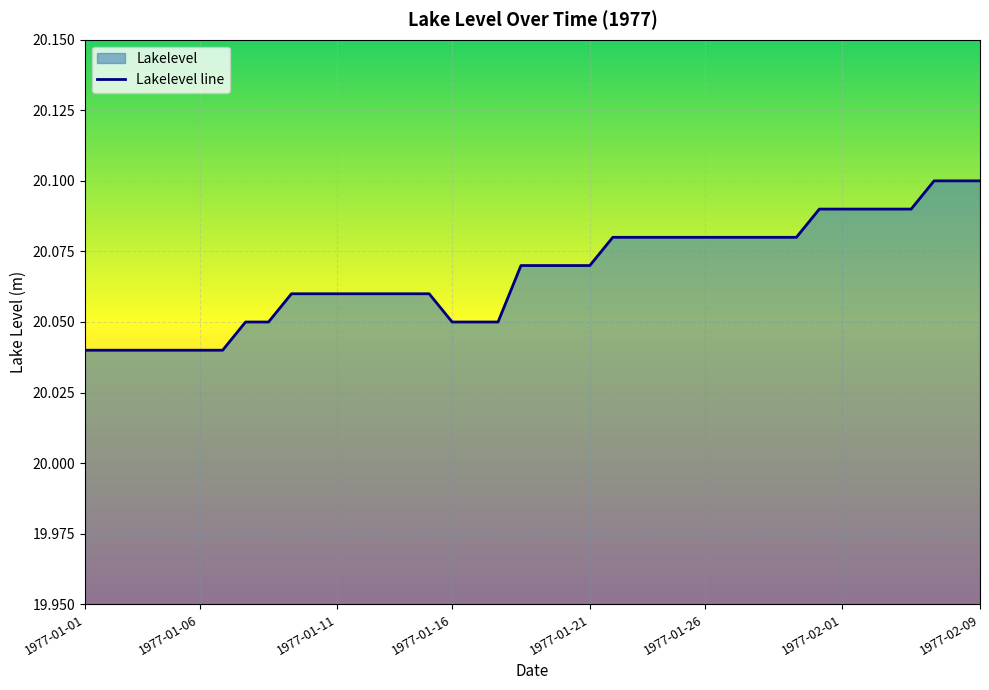

How many values are between 20 and 21?

40